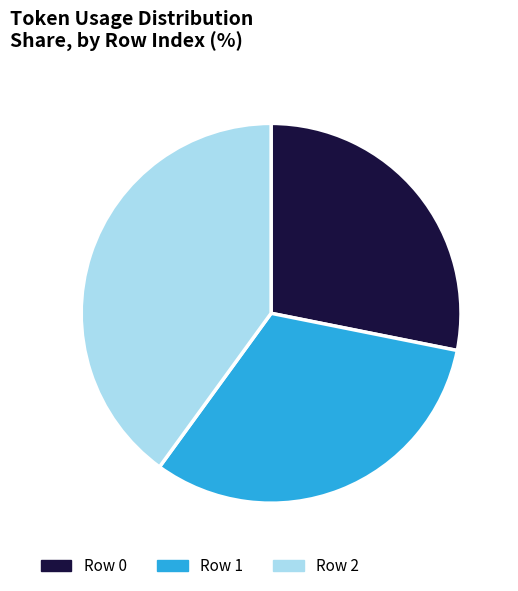

Between Row 0 and Row 2, which is larger?

Row 2